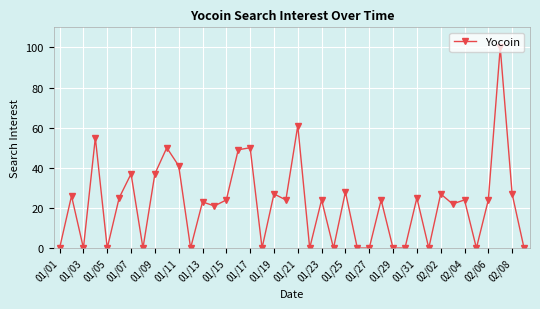

What is the average value?

22